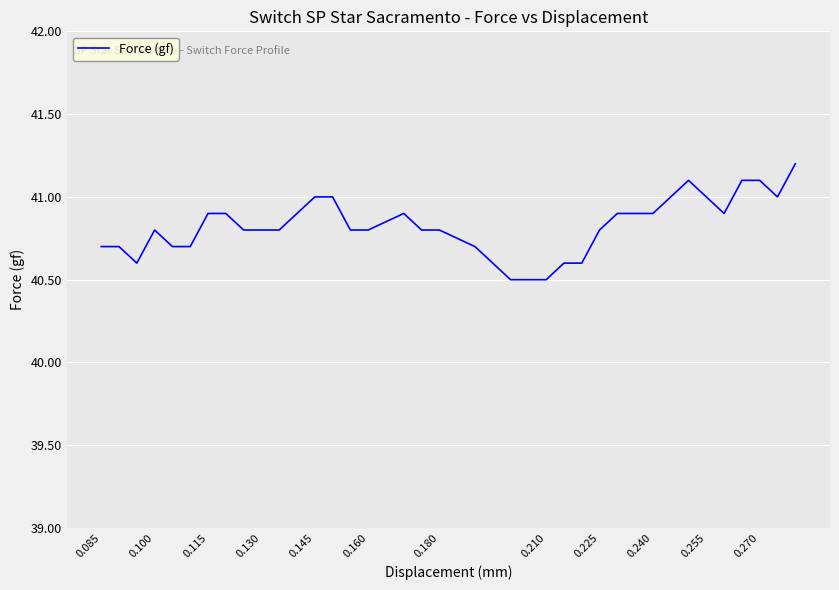

What is the difference between the maximum and minimum values?

0.7